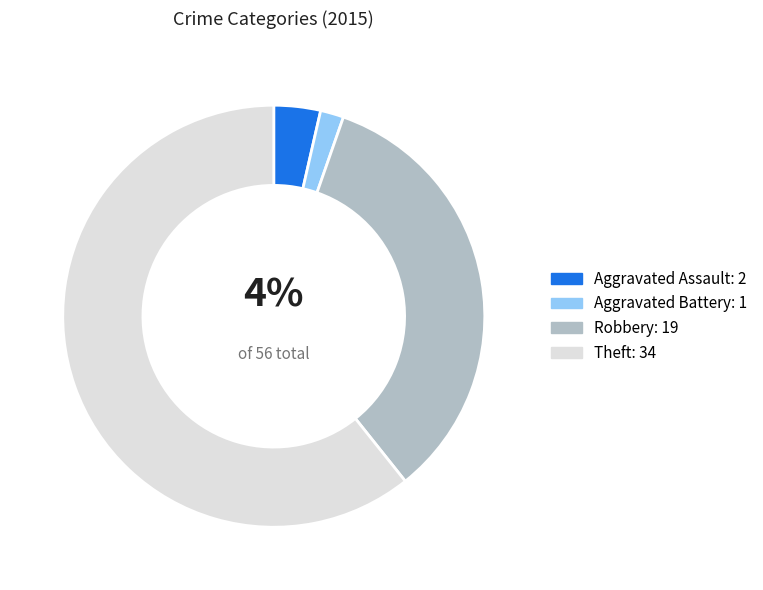

Do Robbery: 19 and Aggravated Battery: 1 together represent more than half of the pie?

No